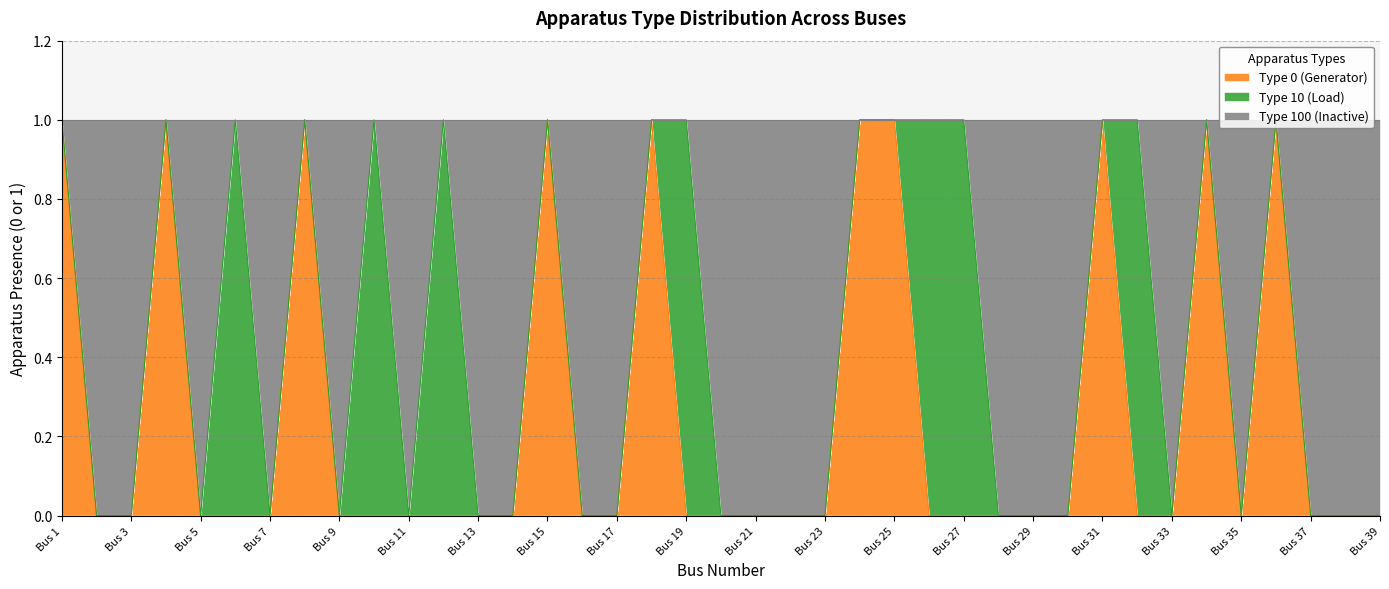

The Type 0 (Generator) series shows 0 at Bus 25. True or false?

False